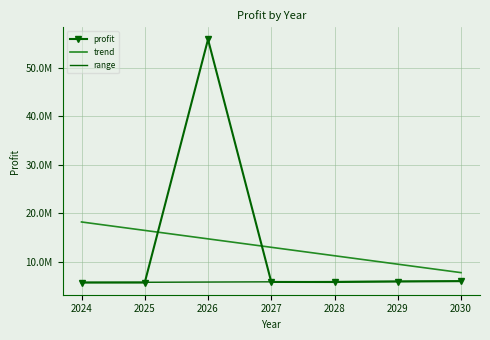

Which label corresponds to the smallest value in the chart?

2025